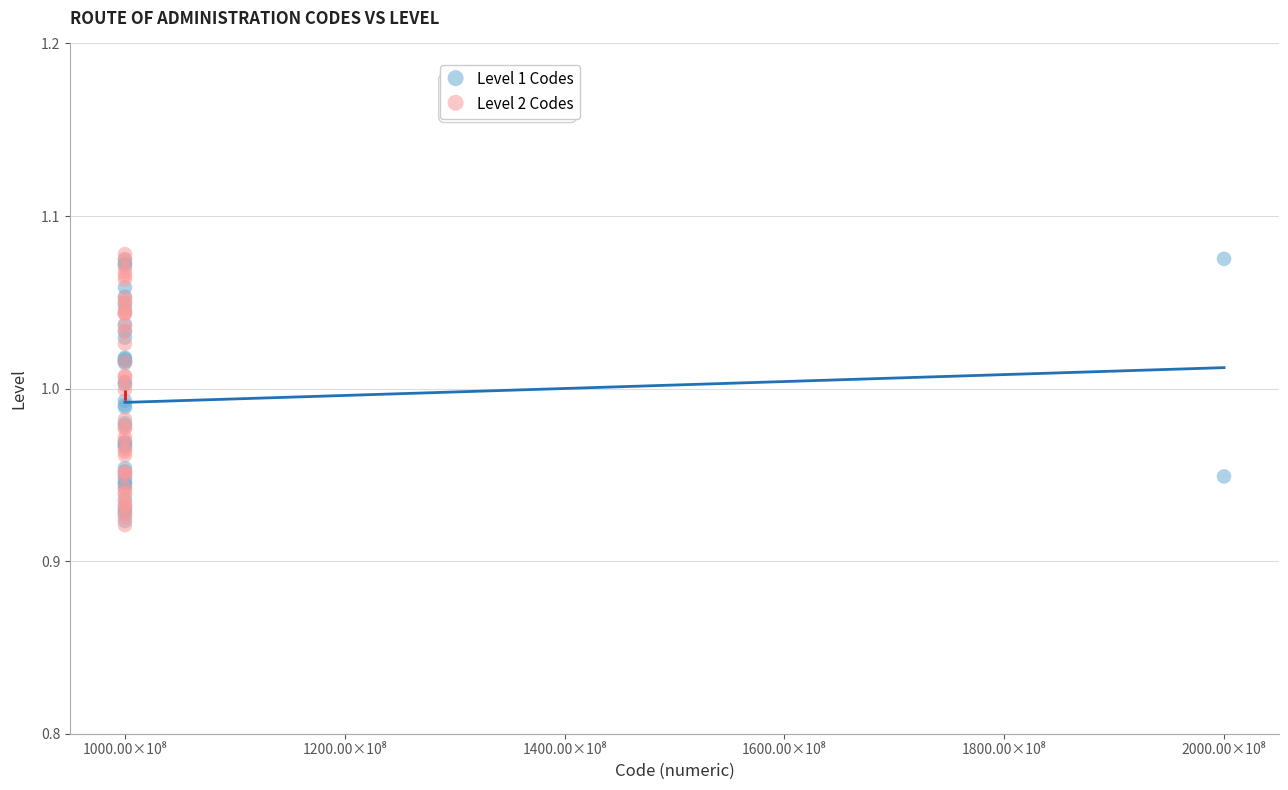

What are all the series names shown in the legend?

Level 1 Codes, Level 2 Codes